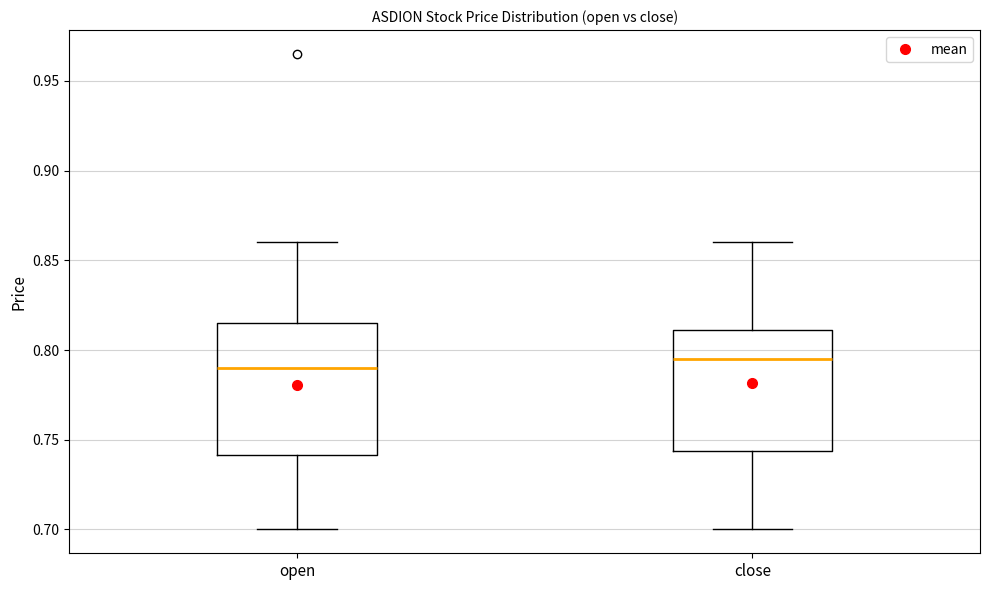

Comparing the boxes themselves (not the whiskers), which one is the tallest?

open